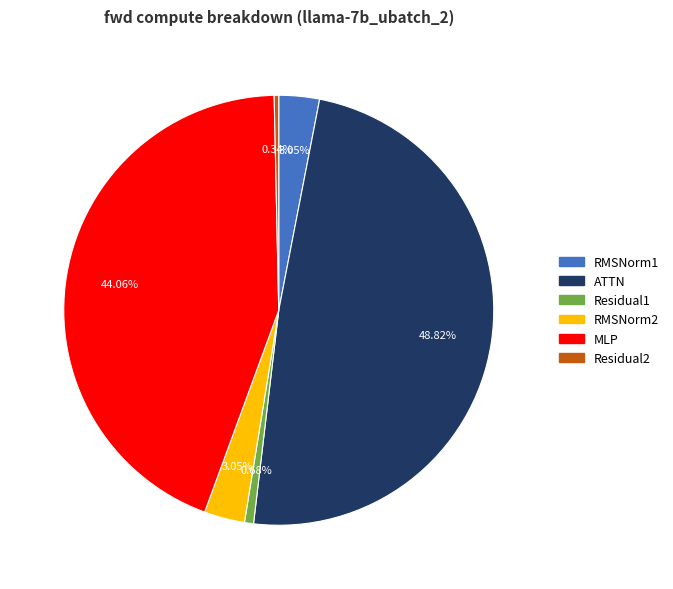

Which slice is the largest?

ATTN